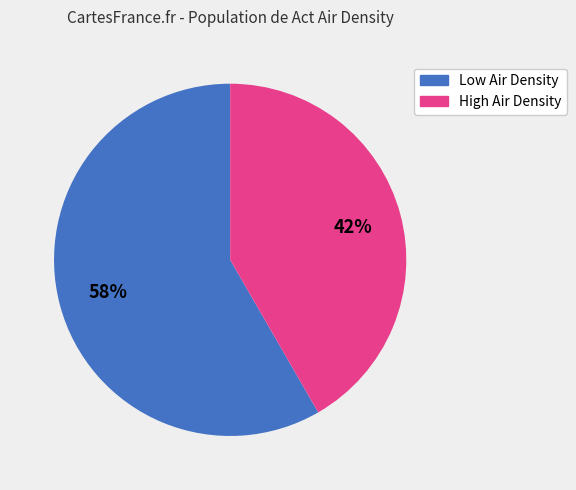

Which category has the biggest portion of the pie?

Low Air Density